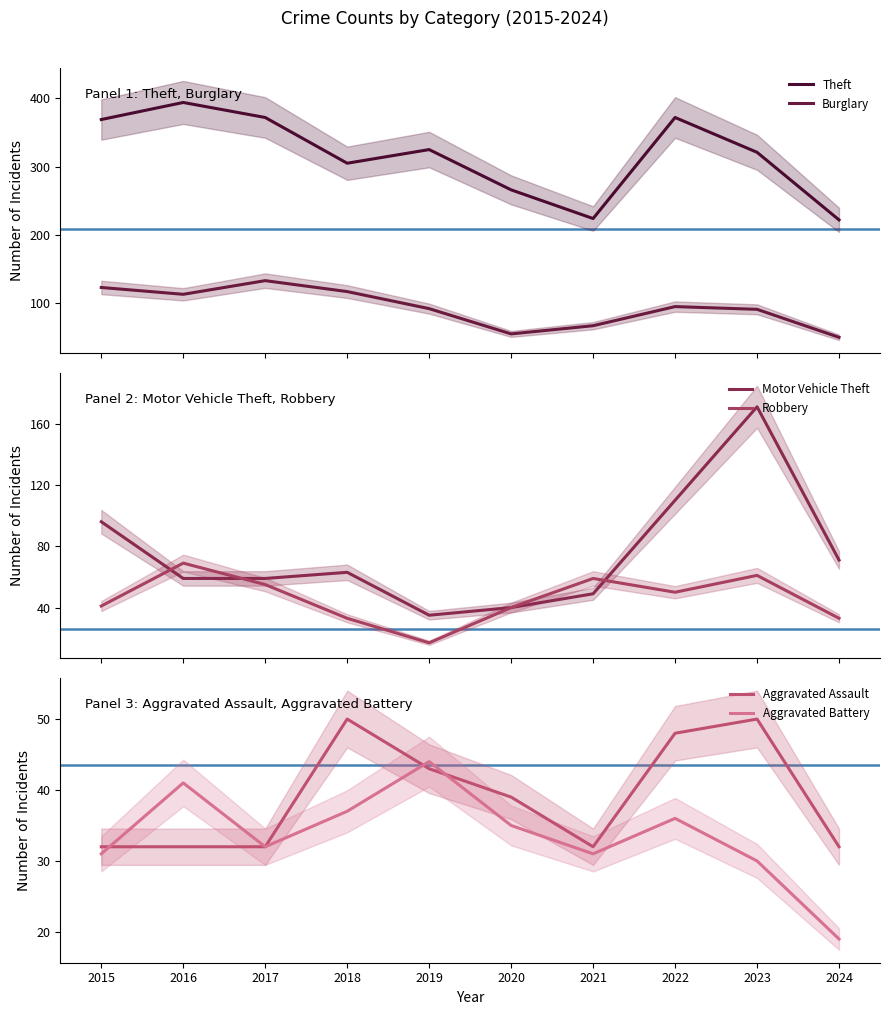

True or false: Aggravated Battery has a value of 19 at 2024.

True